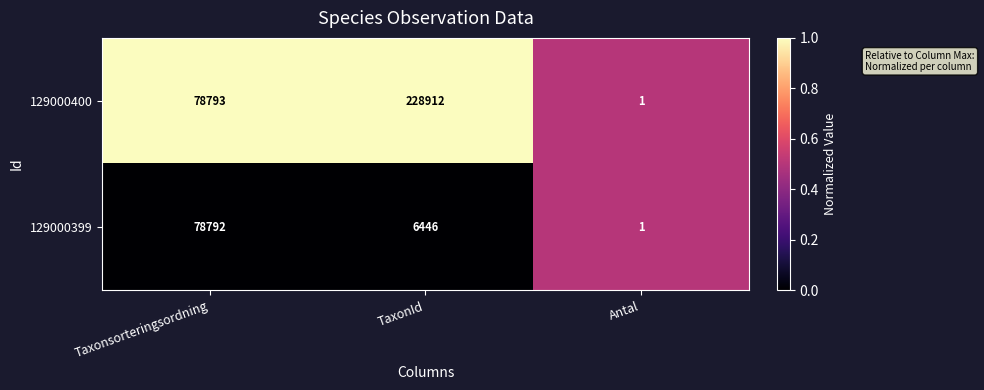

Read the 129000400 value at TaxonId.

228912